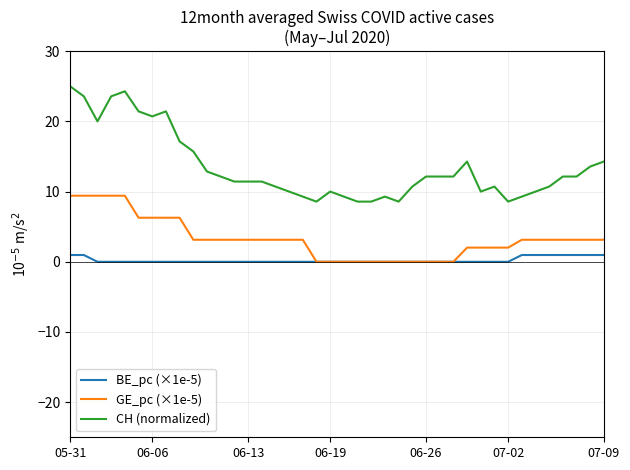

List the series in order of their overall mean, highest first.

CH (normalized), GE_pc (×1e-5), BE_pc (×1e-5)